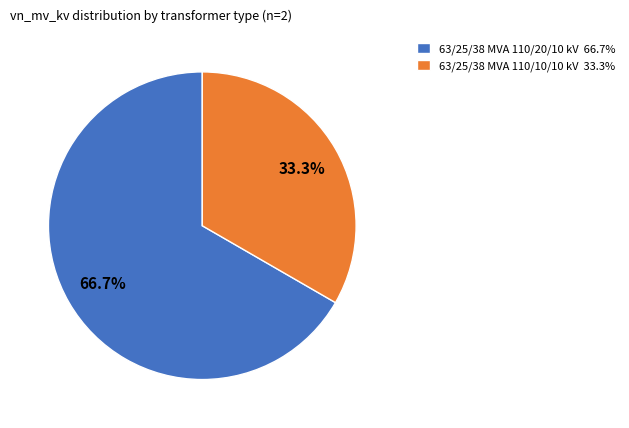

How many segments does this pie chart have?

2